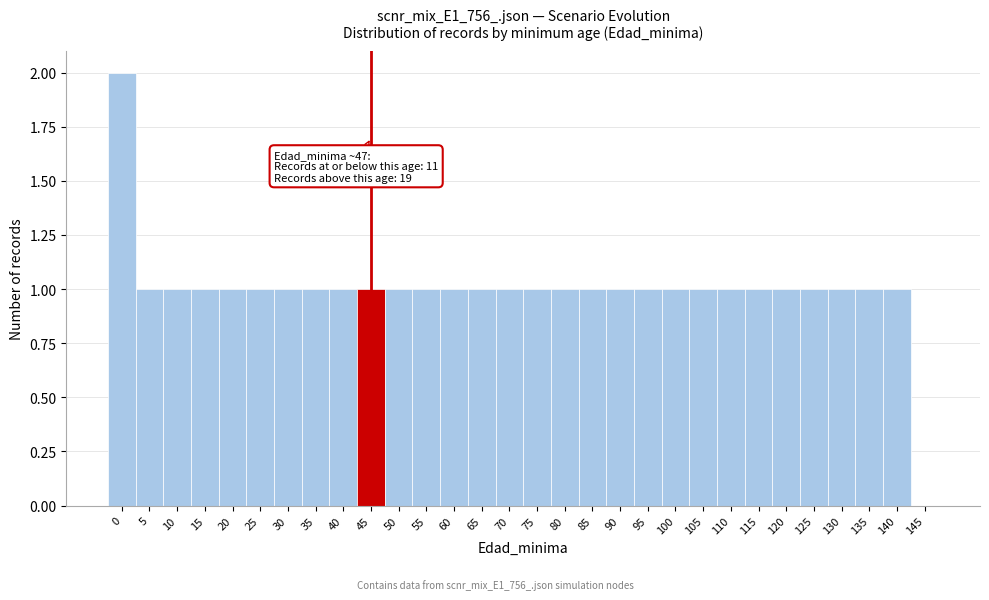

Reading left to right, list all the values displayed in this chart.

0=2	5=1	10=1	15=1	20=1	25=1	30=1	35=1	40=1	45=1	50=1	55=1	60=1	65=1	70=1	75=1	80=1	85=1	90=1	95=1	100=1	105=1	110=1	115=1	120=1	125=1	130=1	135=1	140=1	145=0